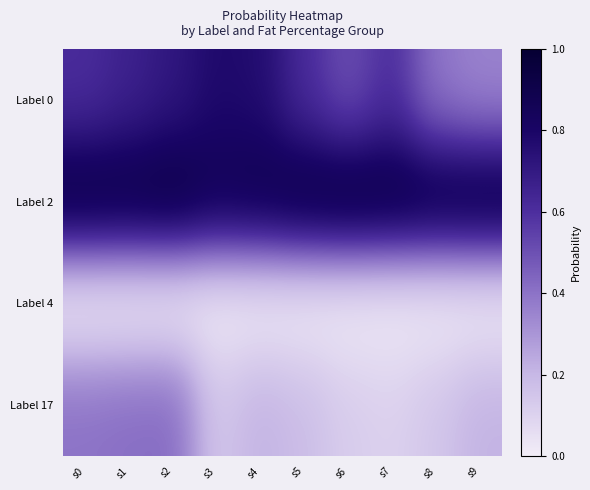

Which series has the widest spread of values?

Label 0